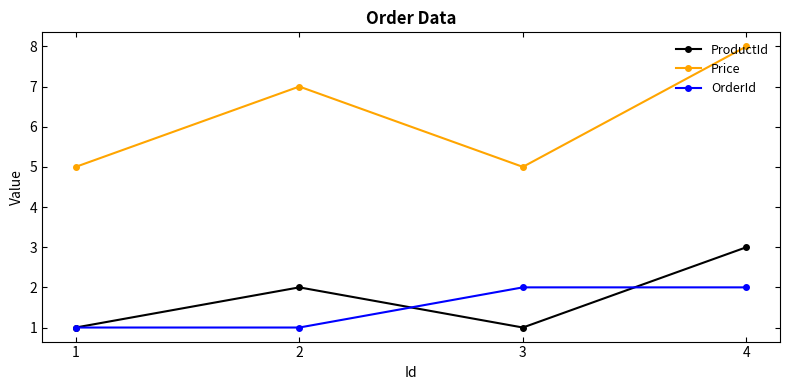

At 3, list the series in order from smallest to largest.

ProductId, OrderId, Price